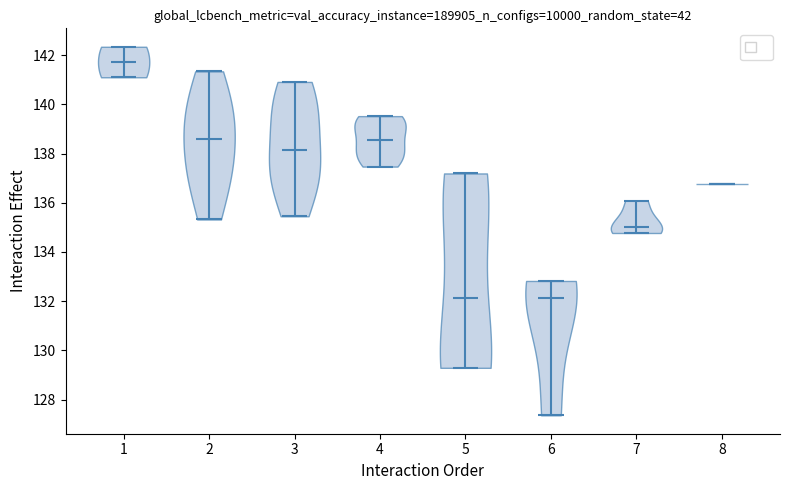

Where does the median line of the violin at x = 6 sit on the y-axis? The values are not printed on the chart, so give them approximately, as read against the axis.

132.2